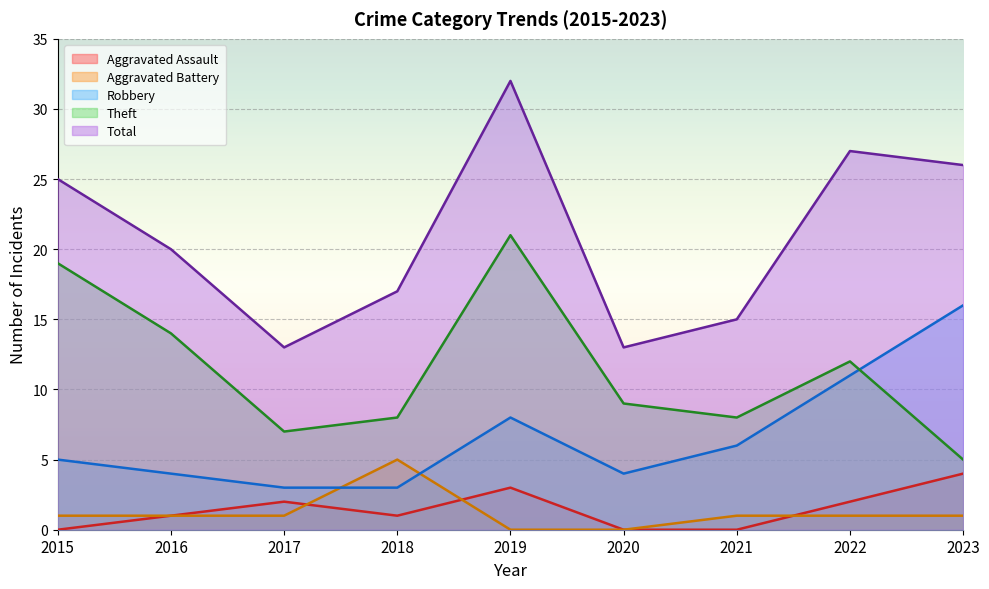

Which series has the largest total across all categories?

Total